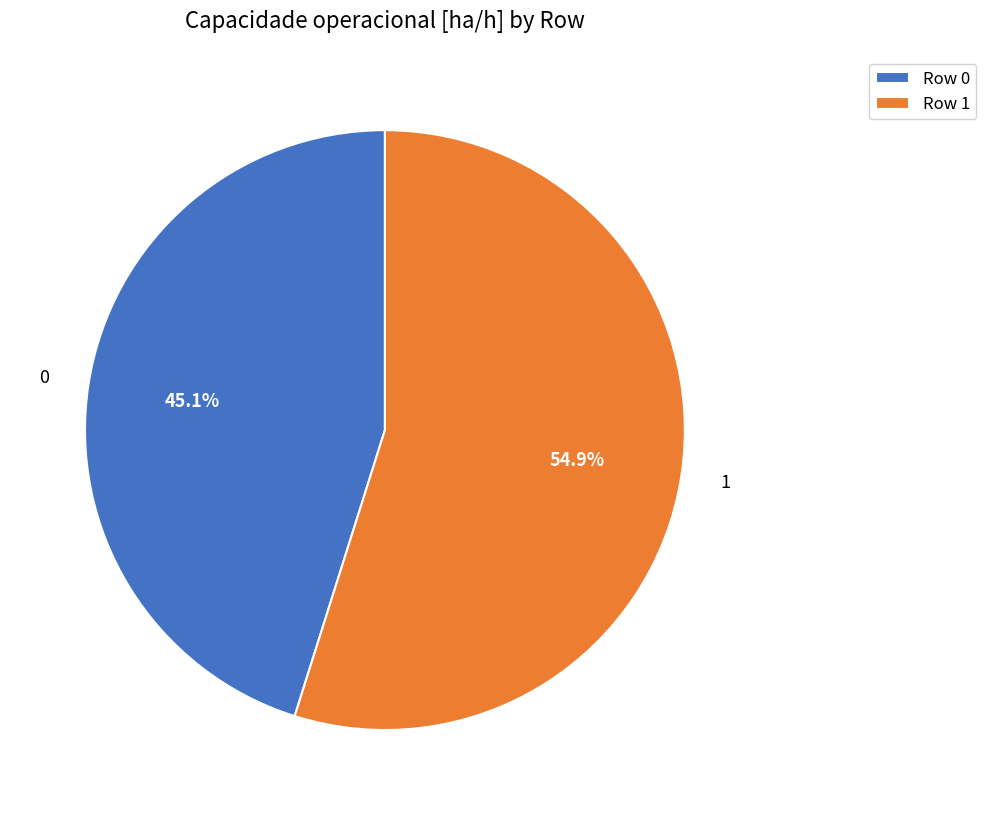

How many segments does this pie chart have?

2